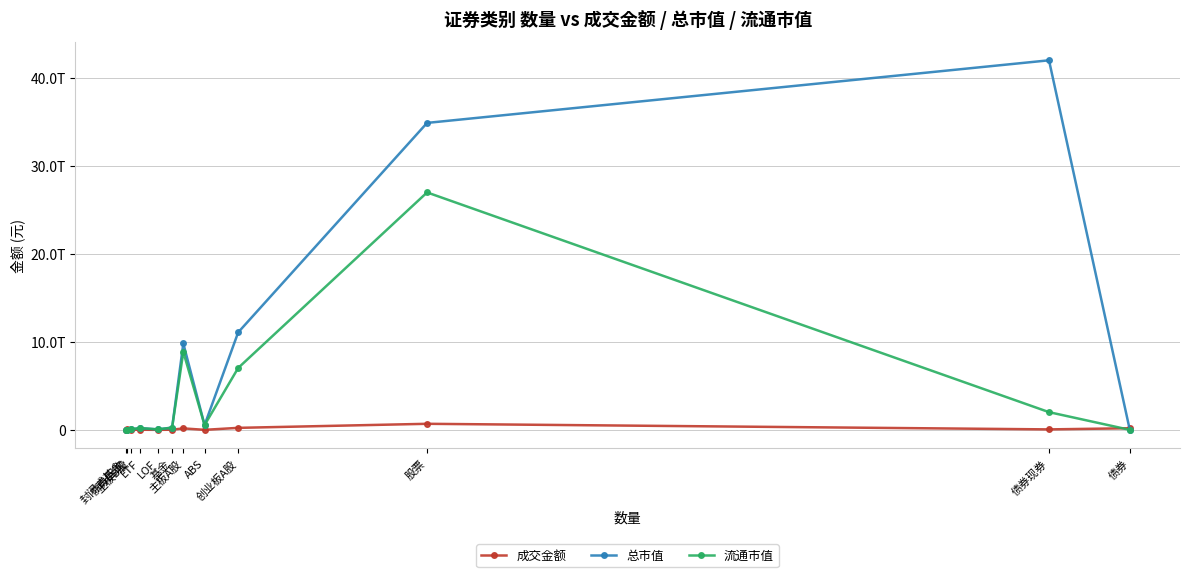

Is it true that 流通市值 equals 3965187166478.0 at 主板A股?

False